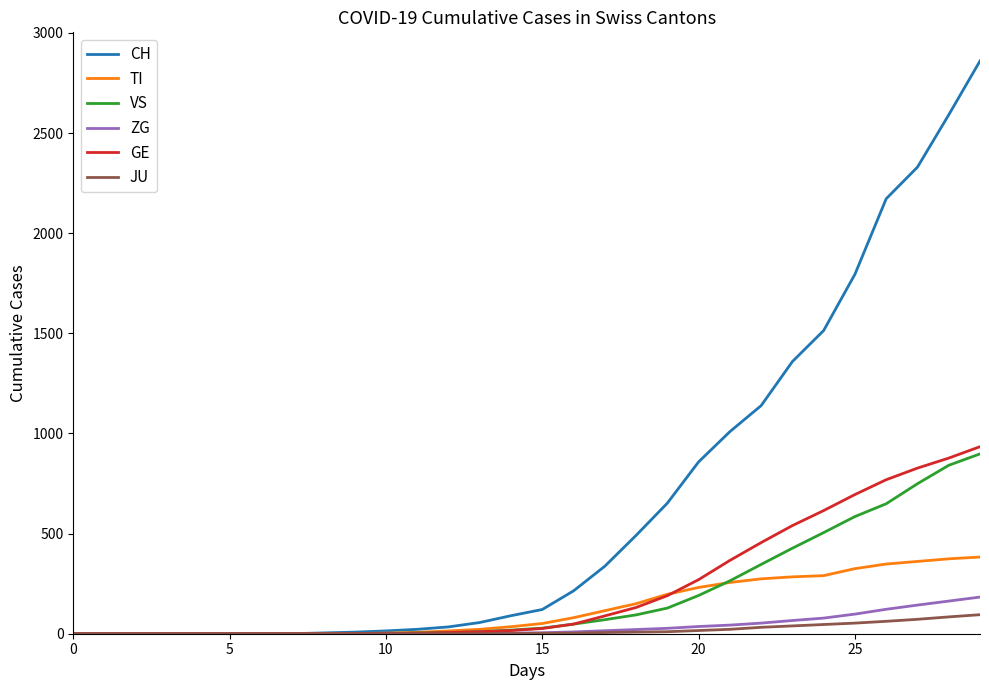

What is the maximum value shown in the chart?

2860